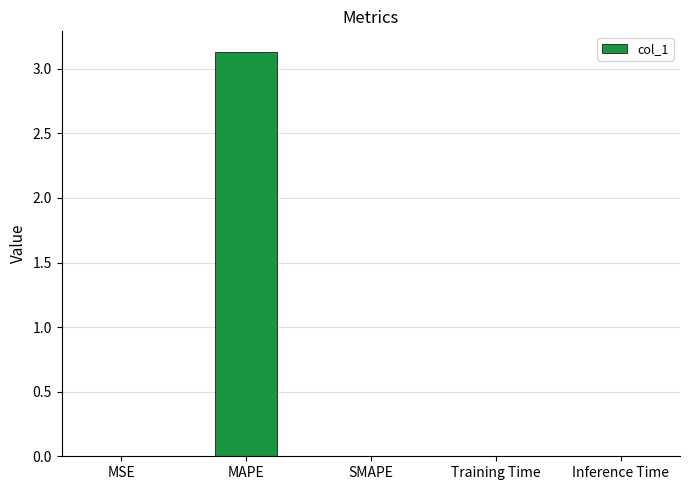

At which category does the chart reach its peak across all series?

MAPE